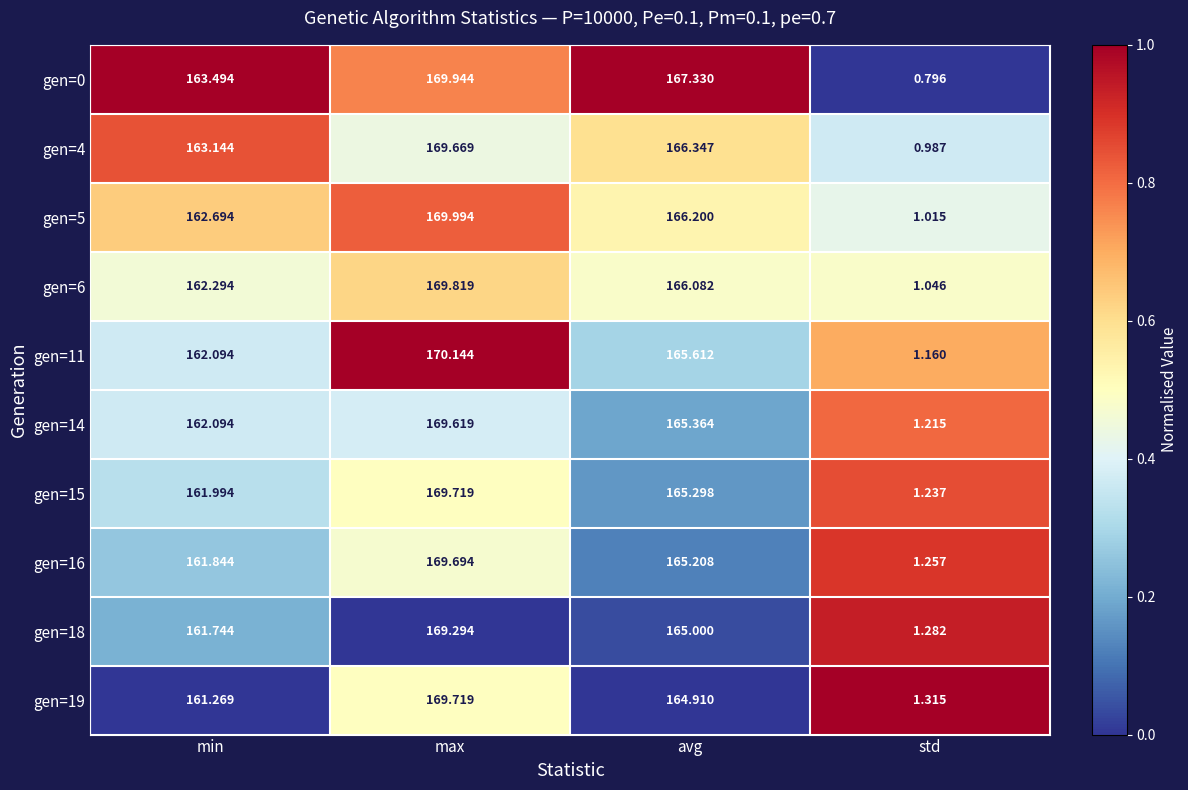

At which label does gen=14 reach its peak?

max